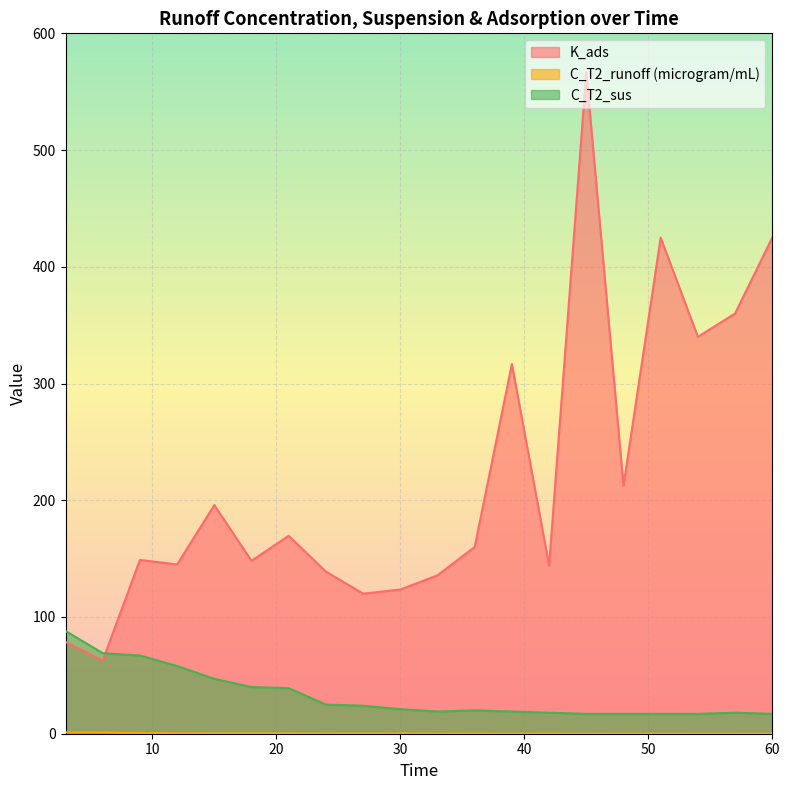

What is the average value of the C_T2_sus series?

32.9